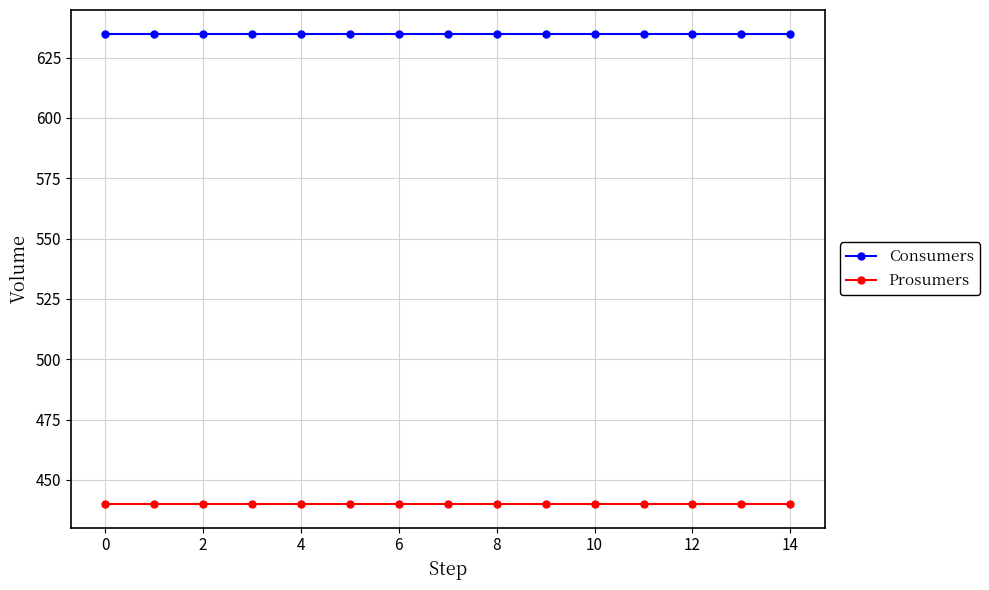

Count the number of data series in this chart.

2